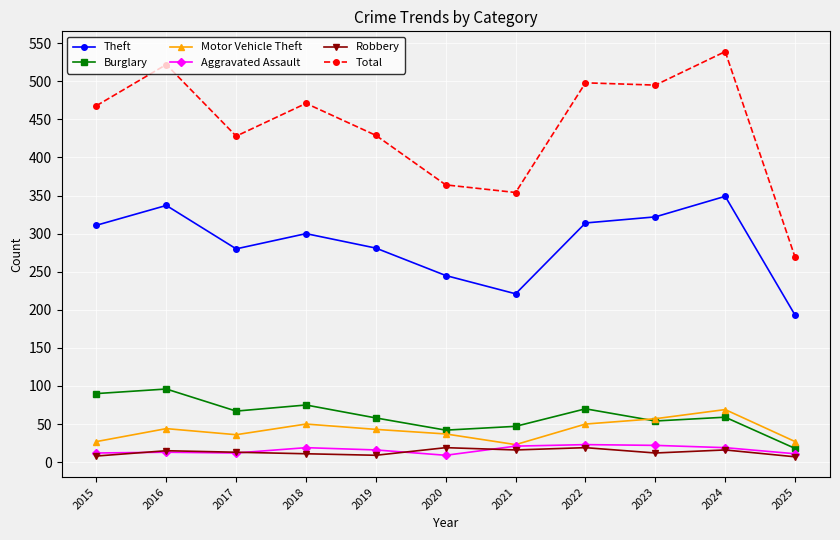

True or false: Theft has more than 1 points higher than both neighbors.

True